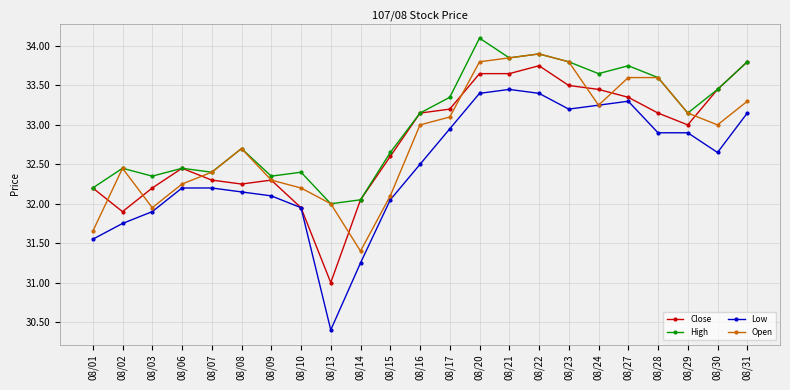

Is it true that High equals 33.9 at 08/22?

True